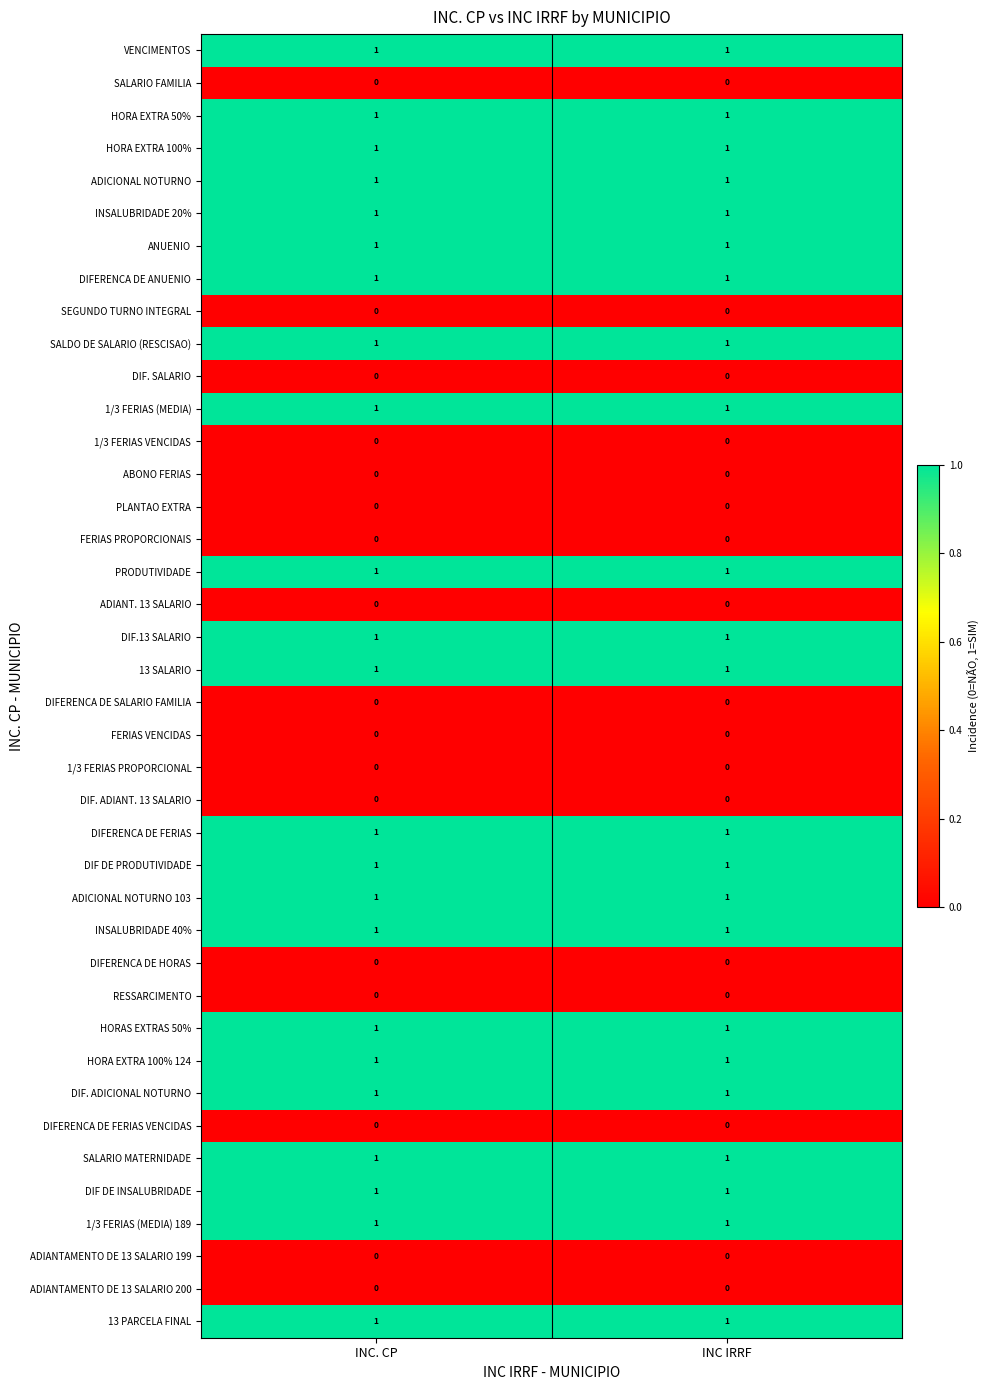

Is it true that RESSARCIMENTO equals 0 at INC IRRF?

True